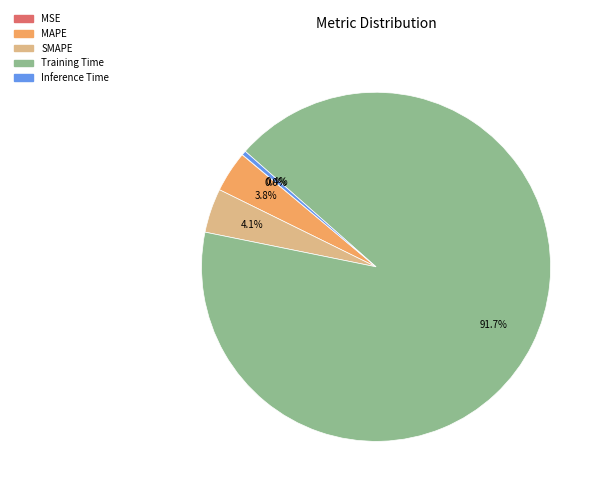

To the nearest percent, what is the average slice percentage?

20%